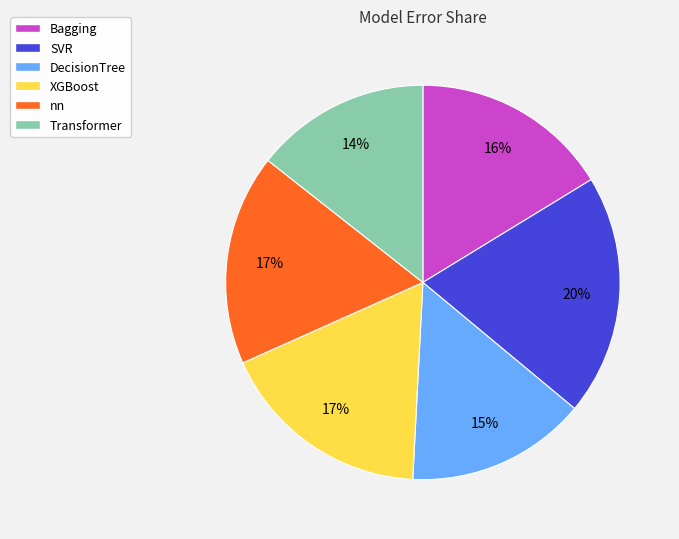

Does nn account for over 50% of the chart?

No